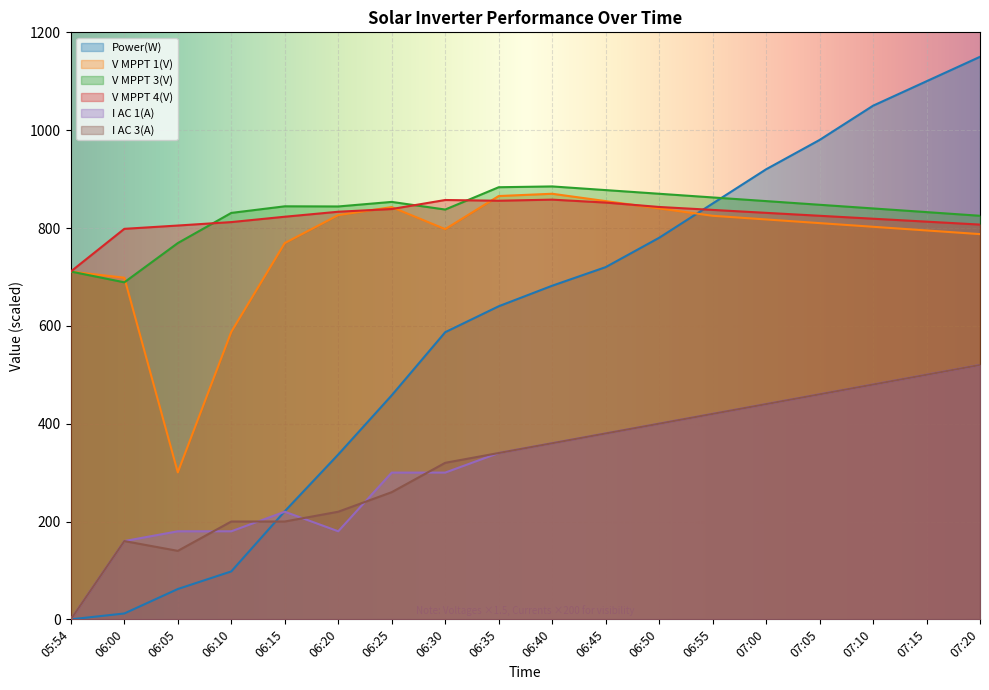

Reading left to right, extract all data points from this chart.

Power(W): 0.0	12.0	62.0	98.0	221.0	337.0	458.0	587.0	640.0	682.0	720.0	780.0	850.0	920.0	980.0	1050.0	1100.0	1150.0
V MPPT 1(V): 710.8	698.4	300.5	587.7	769.2	826.3	842.7	797.7	865.3	870.0	855.0	840.0	825.0	817.5	810.0	802.5	795.0	787.5
V MPPT 3(V): 711.0	689.0	769.2	830.8	844.3	844.1	853.3	837.8	883.3	885.0	877.5	870.0	862.5	855.0	847.5	840.0	832.5	825.0
V MPPT 4(V): 711.2	798.3	805.1	812.1	823.1	833.2	838.8	857.2	855.8	858.0	852.0	843.0	837.0	831.0	825.0	819.0	813.0	807.0
I AC 1(A): 0.0	160.0	180.0	180.0	220.0	180.0	300.0	300.0	340.0	360.0	380.0	400.0	420.0	440.0	460.0	480.0	500.0	520.0
I AC 3(A): 0.0	160.0	140.0	200.0	200.0	220.0	260.0	320.0	340.0	360.0	380.0	400.0	420.0	440.0	460.0	480.0	500.0	520.0